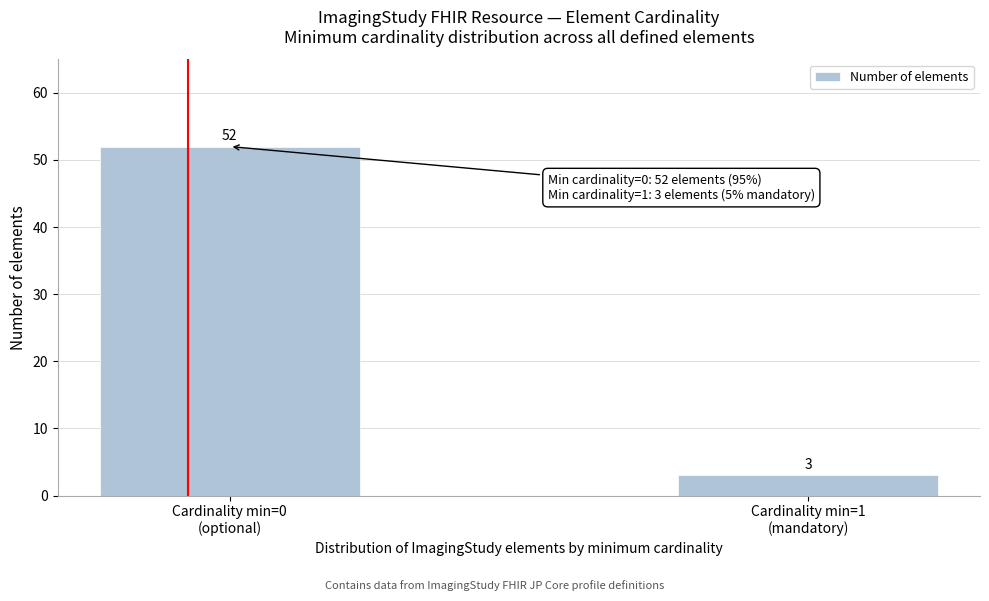

Reading left to right, what are all the values shown in this chart?

52	3